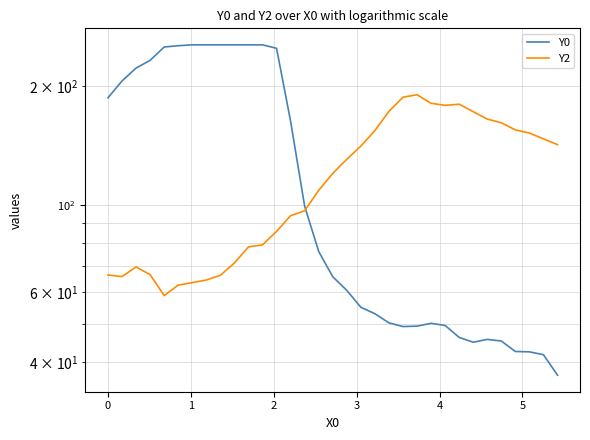

What is the smallest value displayed?

37.0